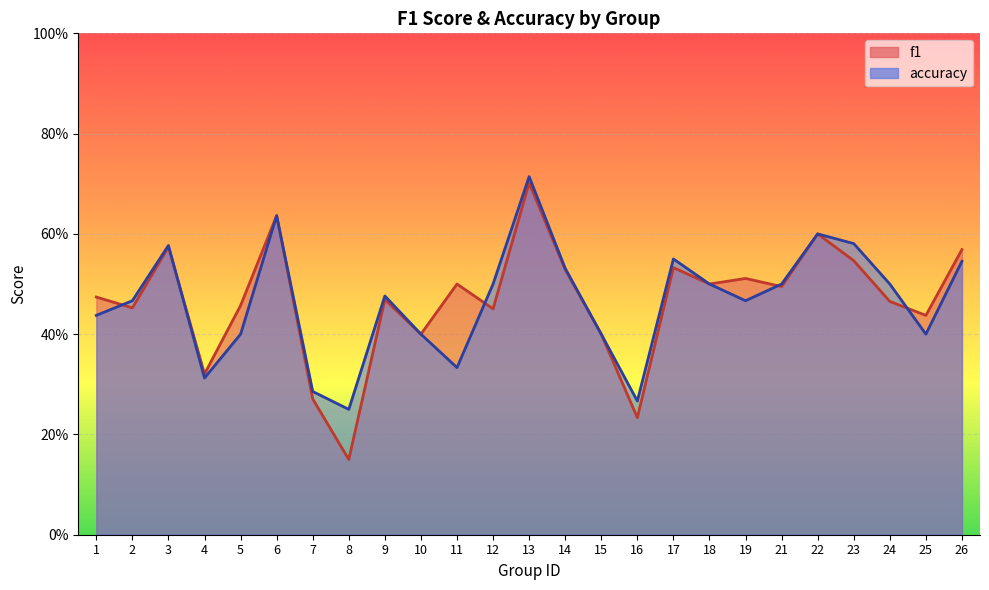

What is the greatest value displayed?

0.7